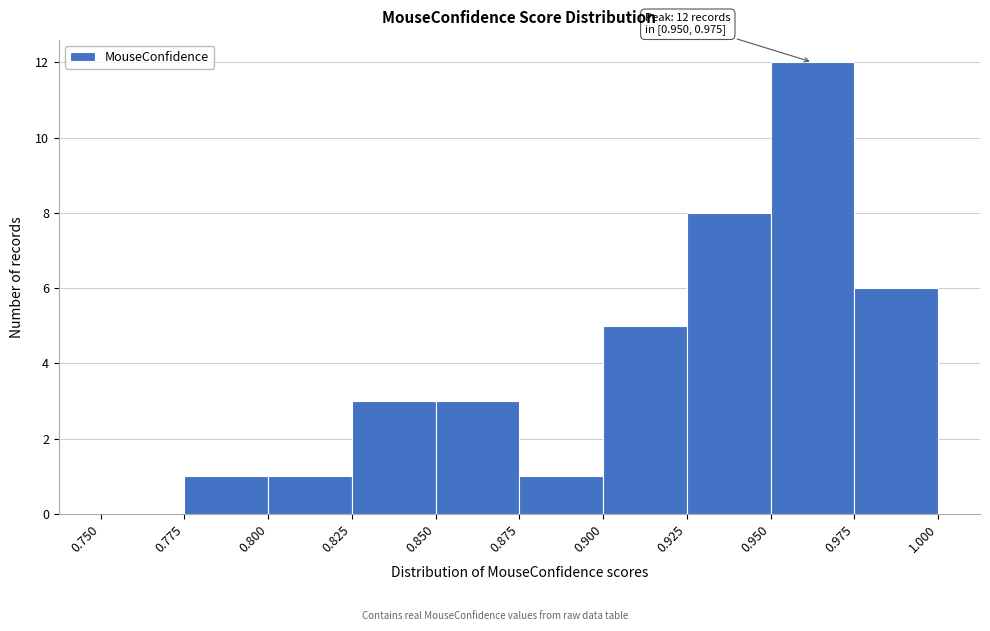

Which range on the x-axis has the tallest bar?

0.950 to 0.975